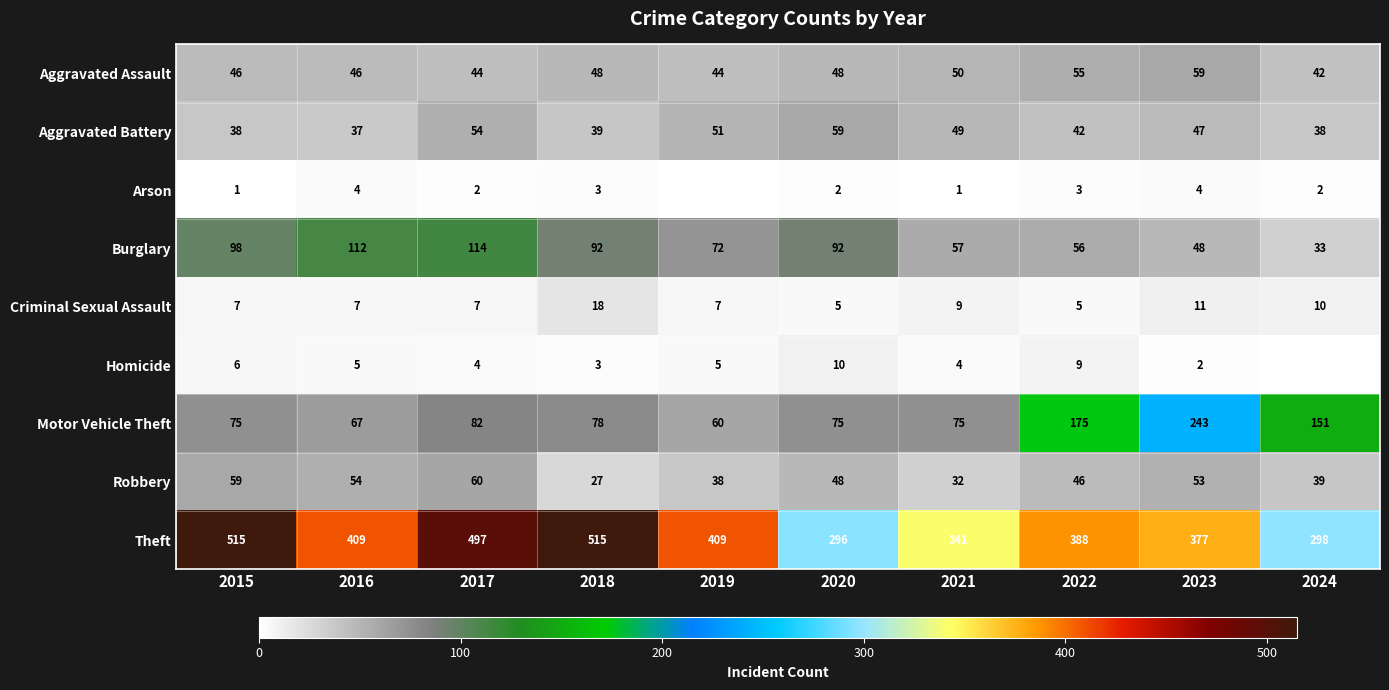

What is the difference between the highest and lowest values at 2022?

385